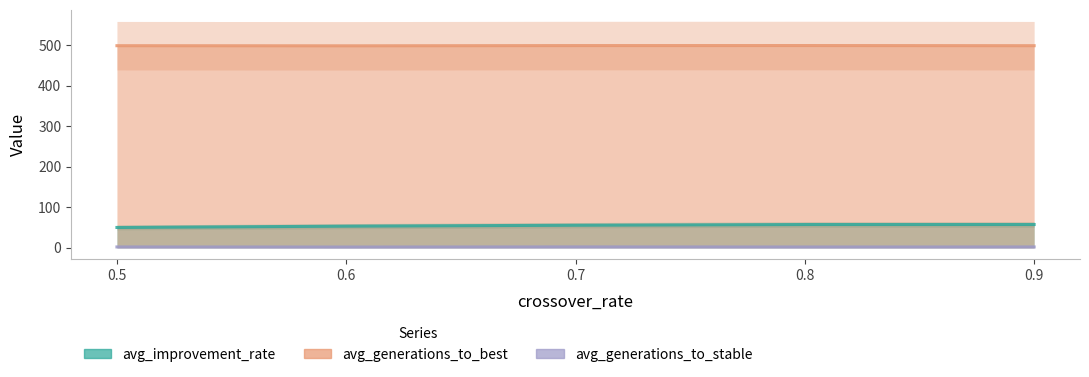

What is the difference between the maximum and minimum values in the avg_improvement_rate series?

7.3